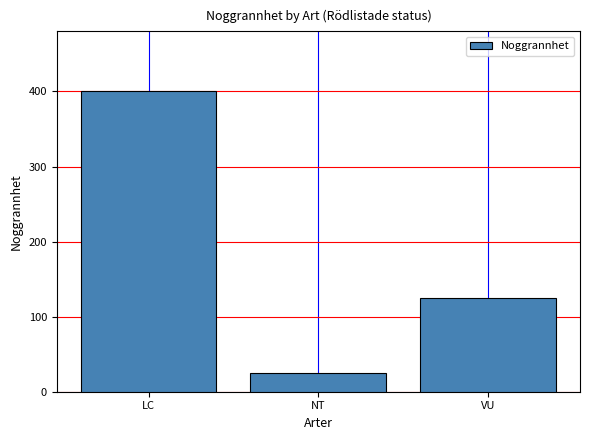

At which category does the chart reach its minimum across all series?

NT